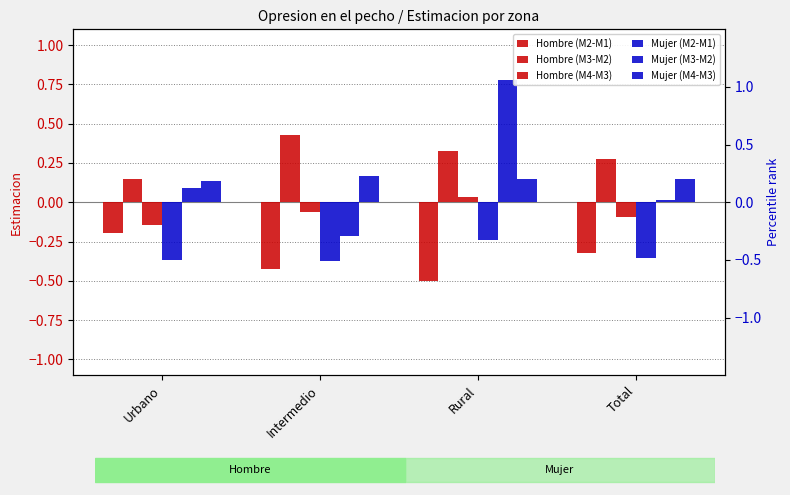

What is the difference between the Hombre (M4-M3) values at Rural and Total?

0.1